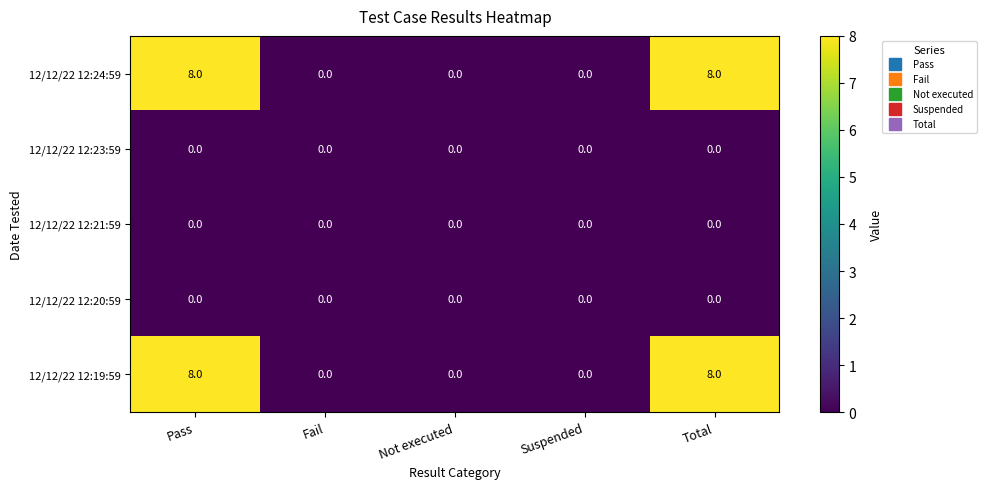

Is the value of 12/12/22 12:21:59 at Fail greater than the value of 12/12/22 12:19:59 at Pass?

No